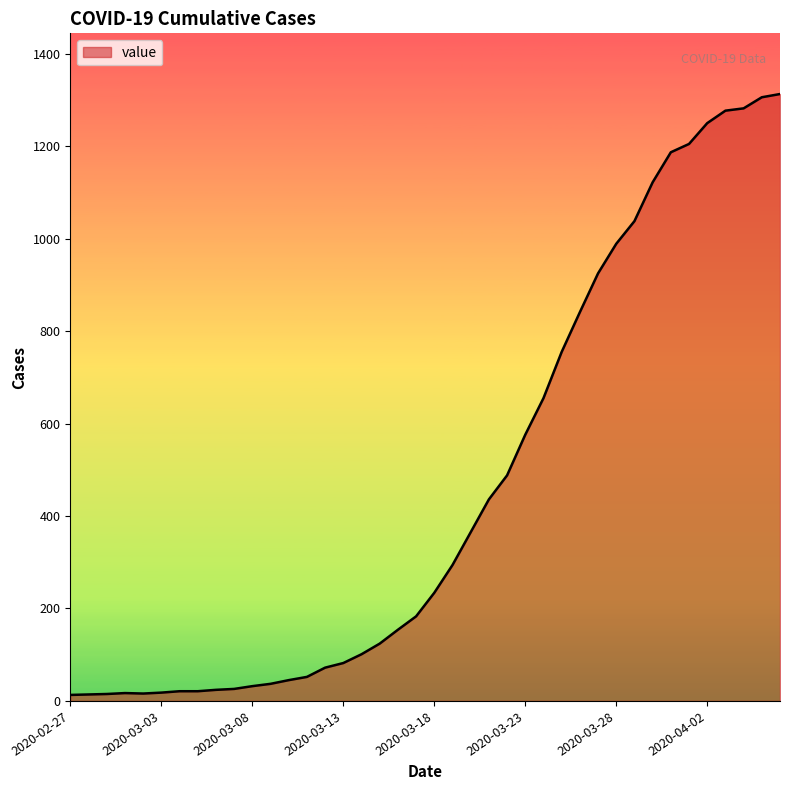

What is the greatest value displayed?

1313